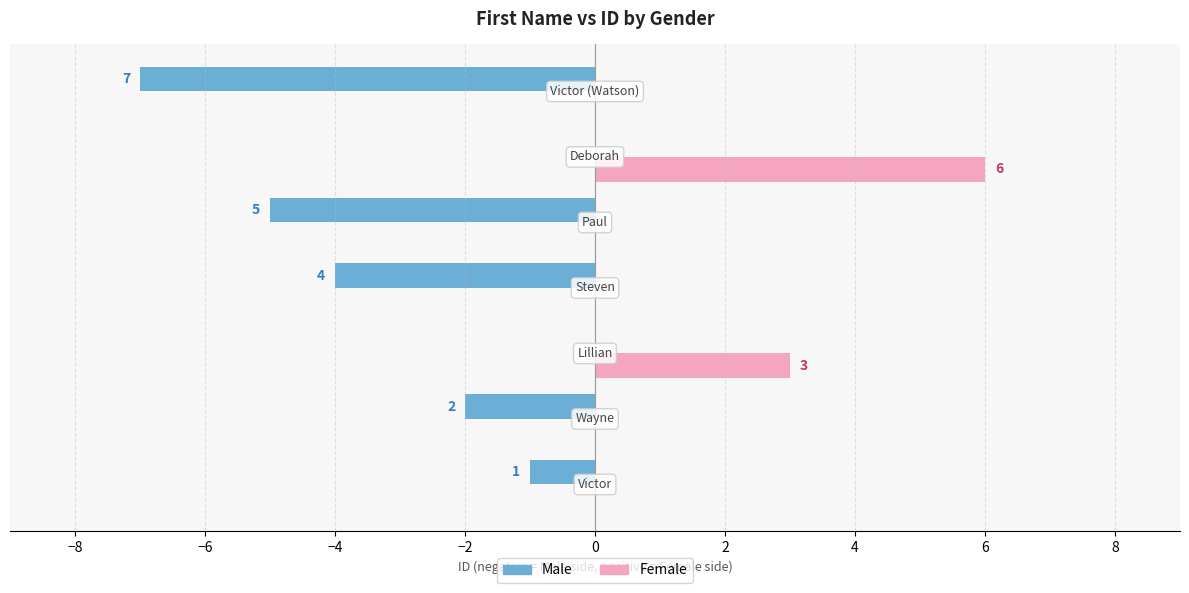

Reading left to right, extract all data points from this chart.

Male: -1	-2	0	-4	-5	0	-7
Female: 0	0	3	0	0	6	0